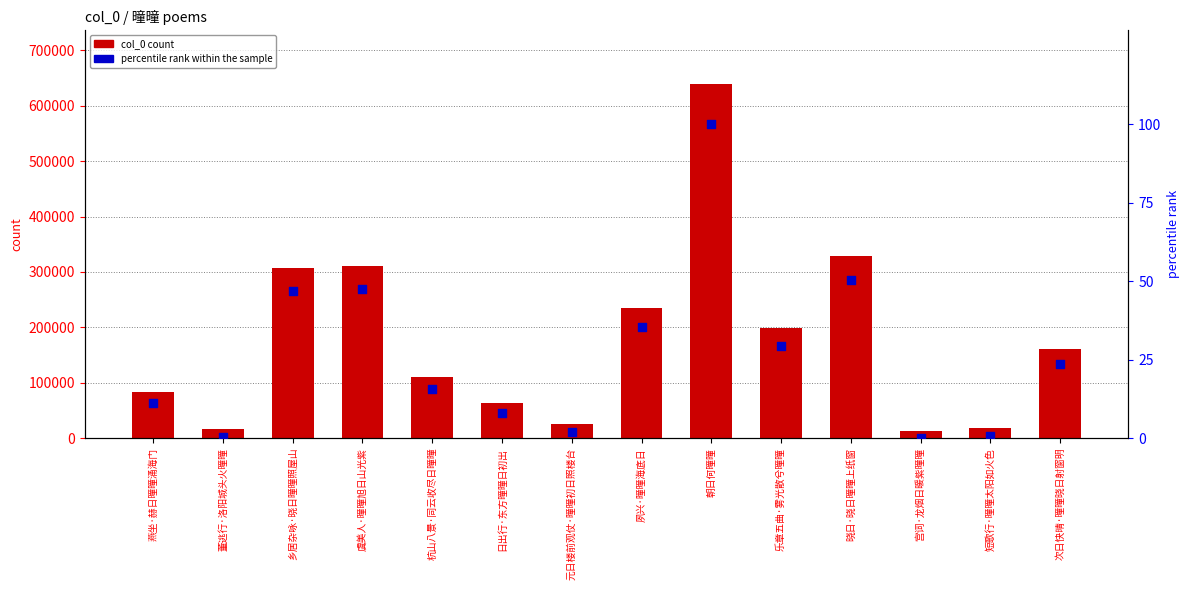

Which series contains the highest Y value?

col_0 count